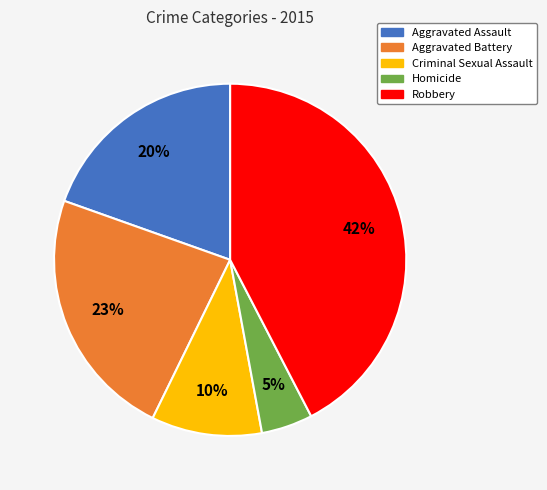

To the nearest percent, what is the combined percentage of Homicide and Robbery?

47%